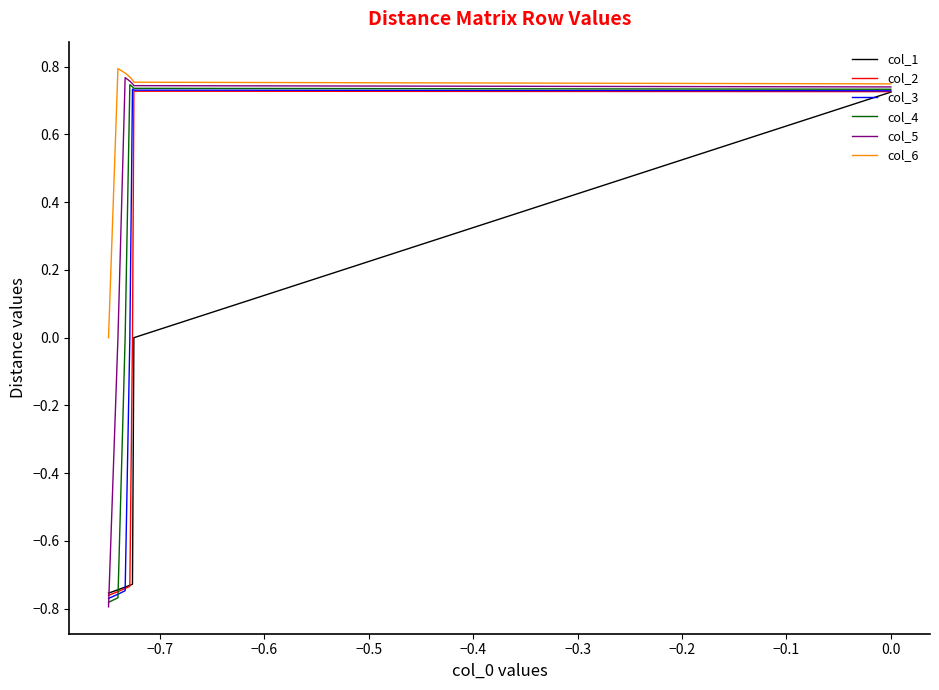

How many lines are shown in the chart?

6